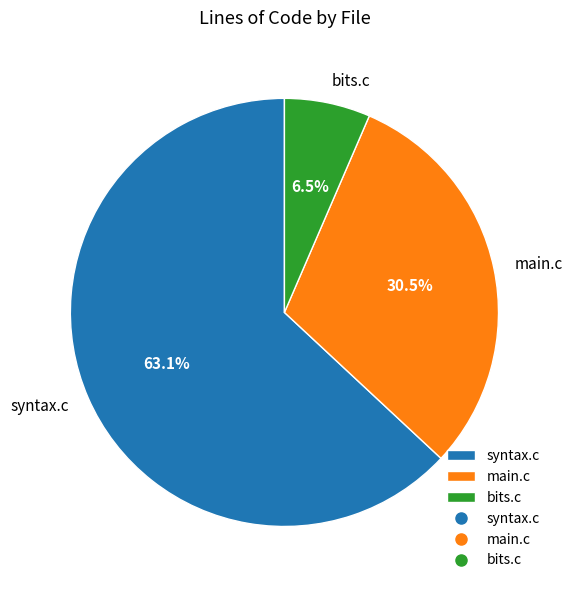

Between bits.c and syntax.c, which is larger?

syntax.c